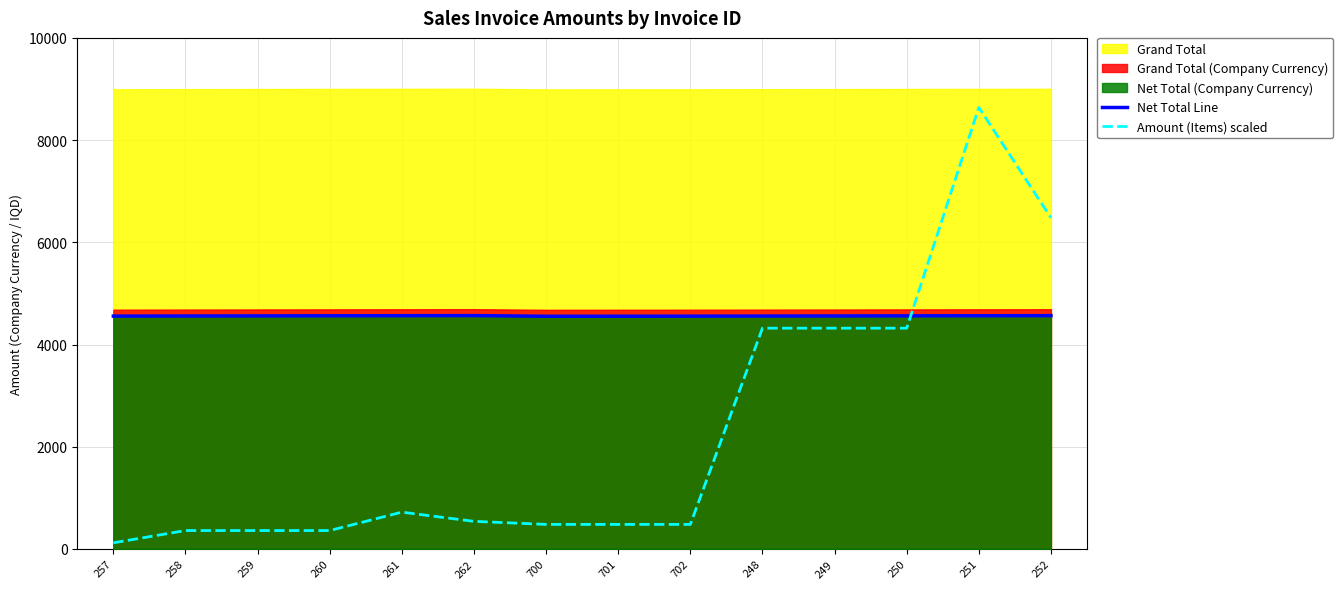

What is the sum of the Net Total Line values at 702 and 262?

9121